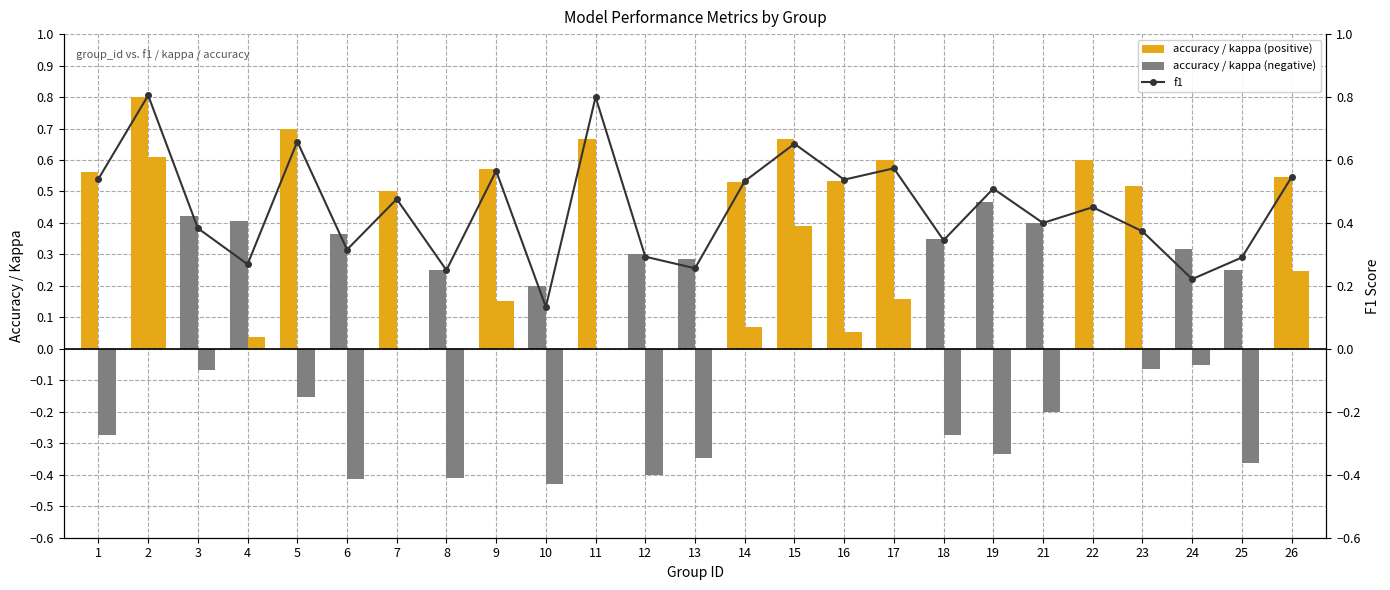

What is the value of the f1 bar at the 14th from the left?

0.5